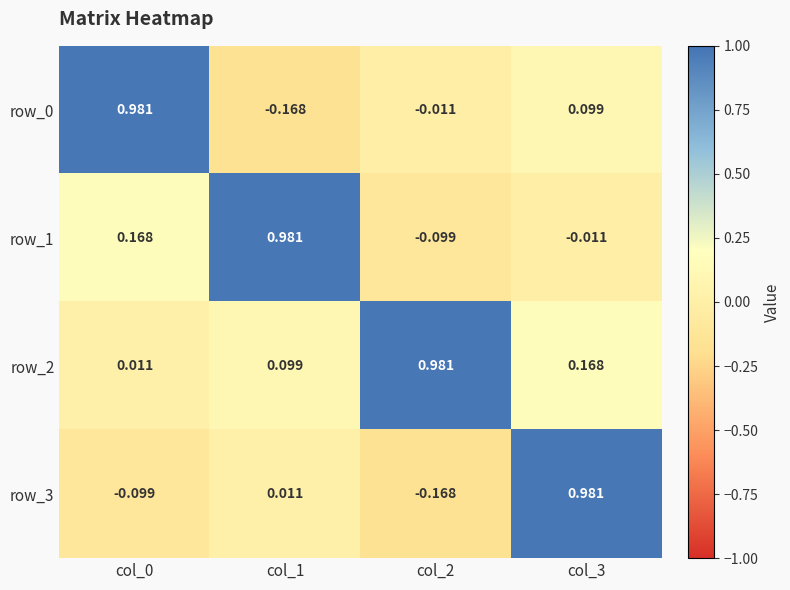

Is the value of row_1 at col_0 greater than the value of row_3 at col_0?

Yes